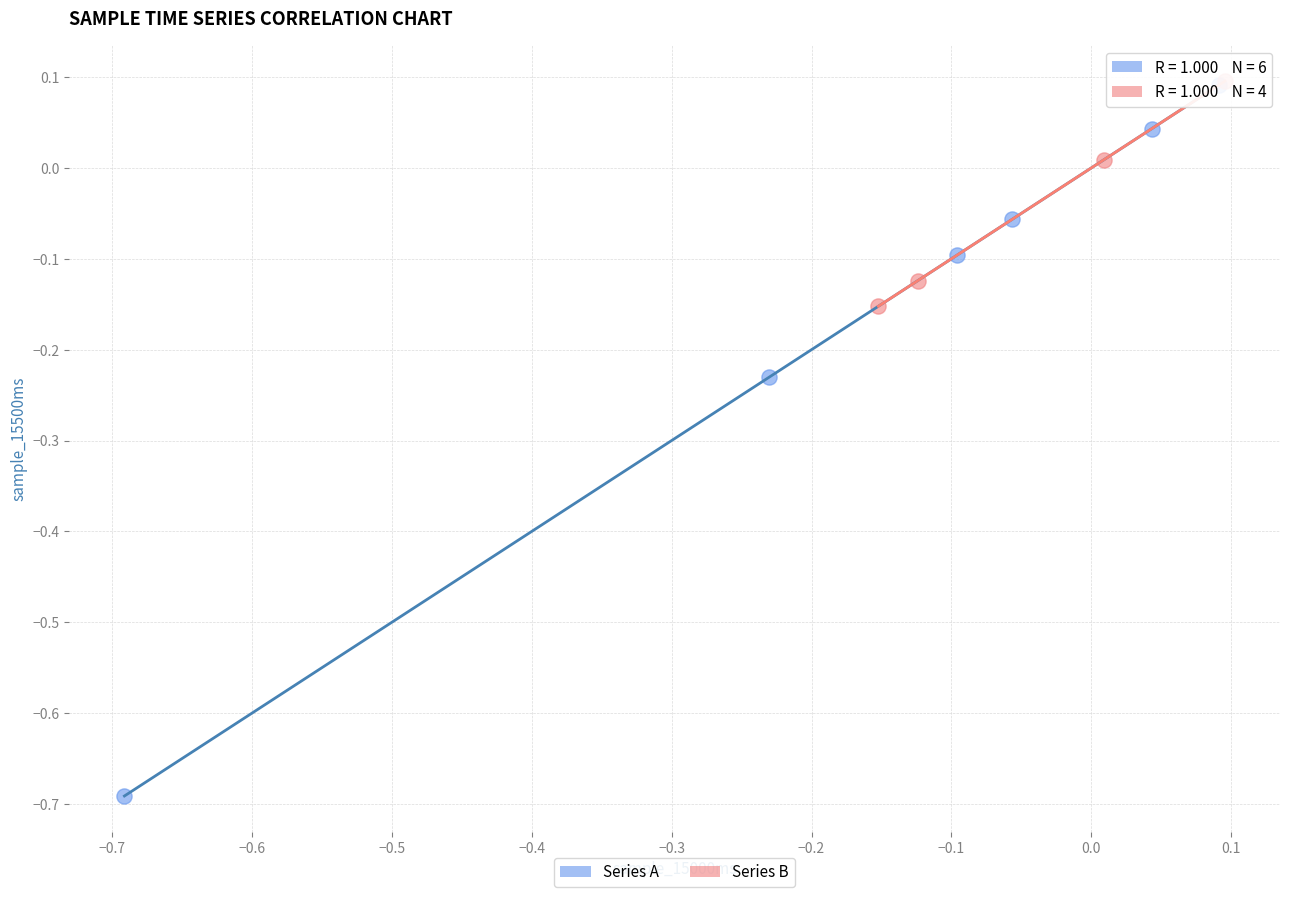

Which series has the widest spread of Y values?

Series A